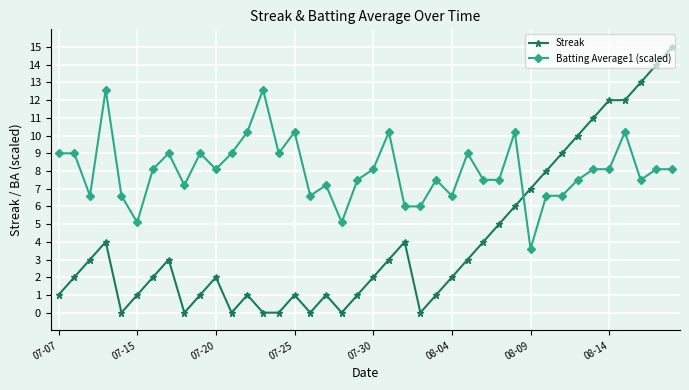

True or false: Batting Average1 (scaled) and Streak cross at least once.

True